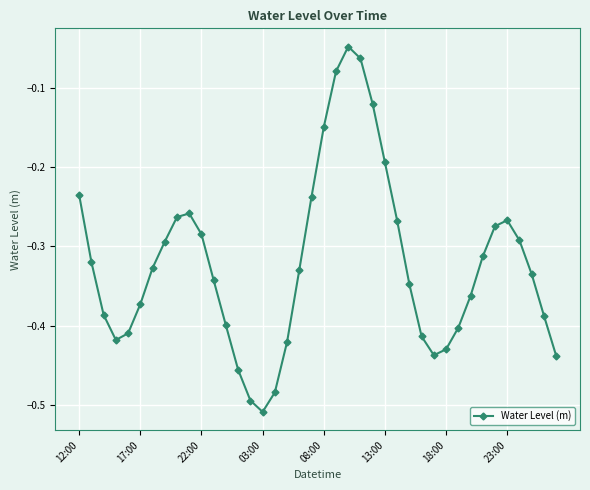

How many points are lower than both their immediate neighbors (excluding endpoints)?

3